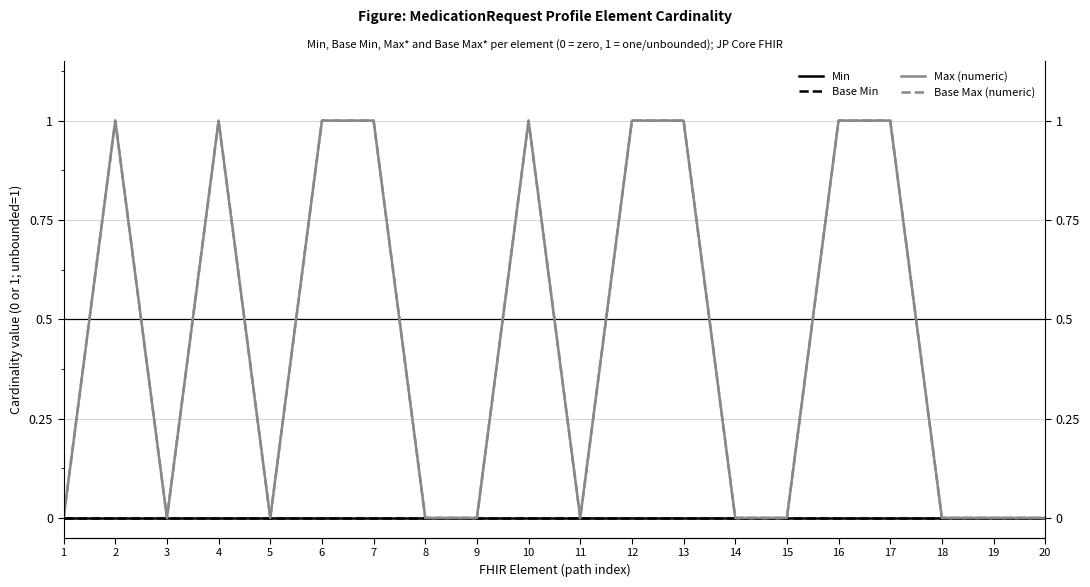

Rank the series at 6 from highest to lowest value.

Max (numeric), Base Max (numeric), Min, Base Min